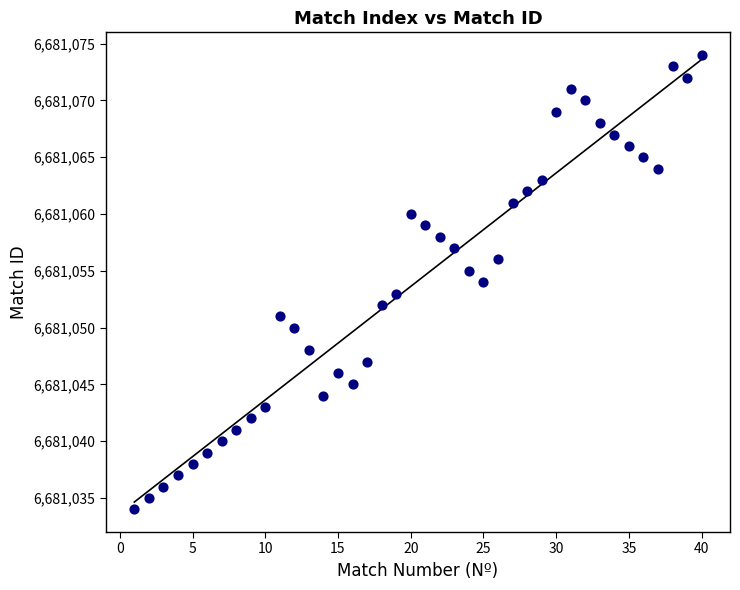

What is the range of X values (max minus min)?

39